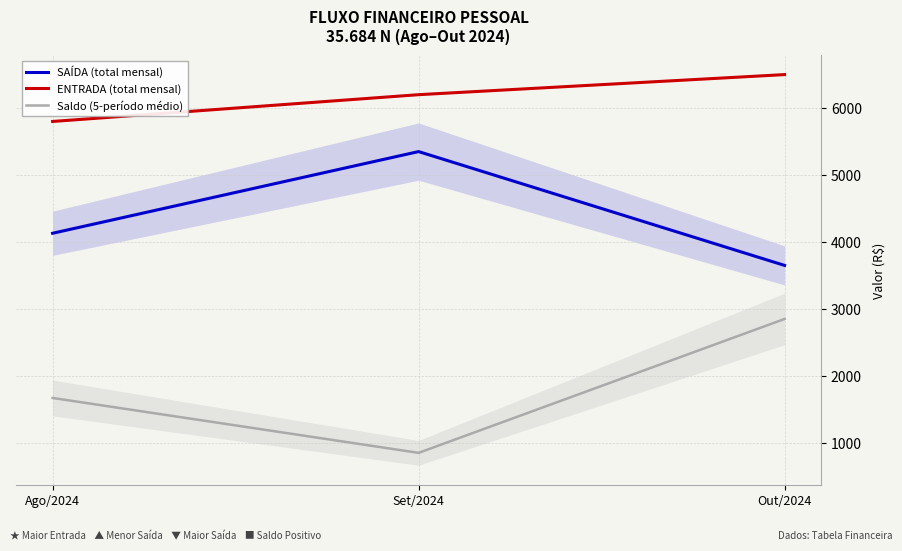

Which series has the widest spread of values?

Saldo (5-período médio)